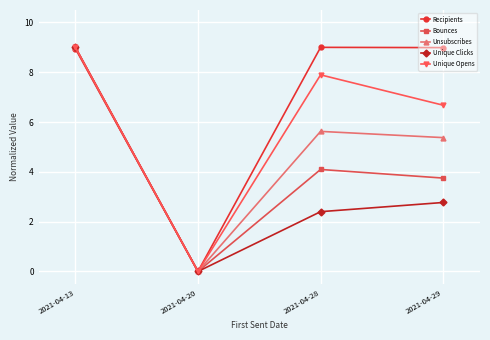

Which series changed the most between 2021-04-13 and 2021-04-28?

Unique Clicks